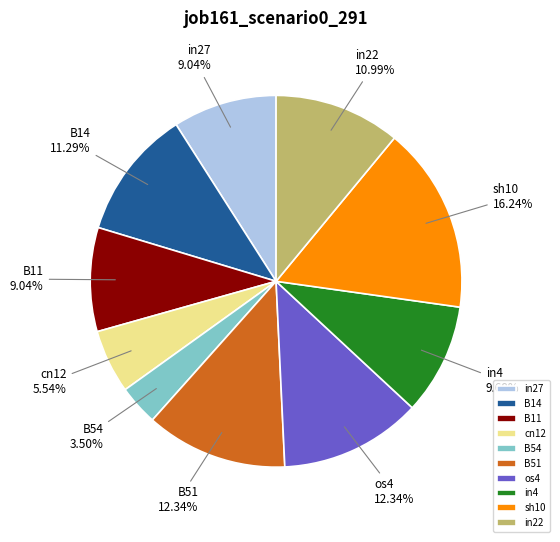

What percentage is NOT represented by in22?

89.0%